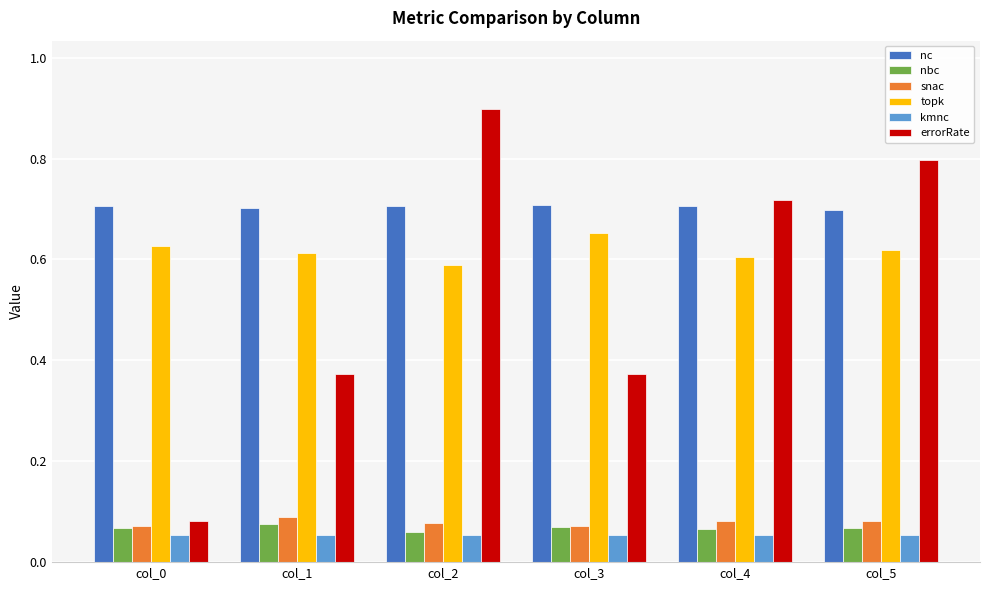

At which category does the chart reach its peak across all series?

col_2